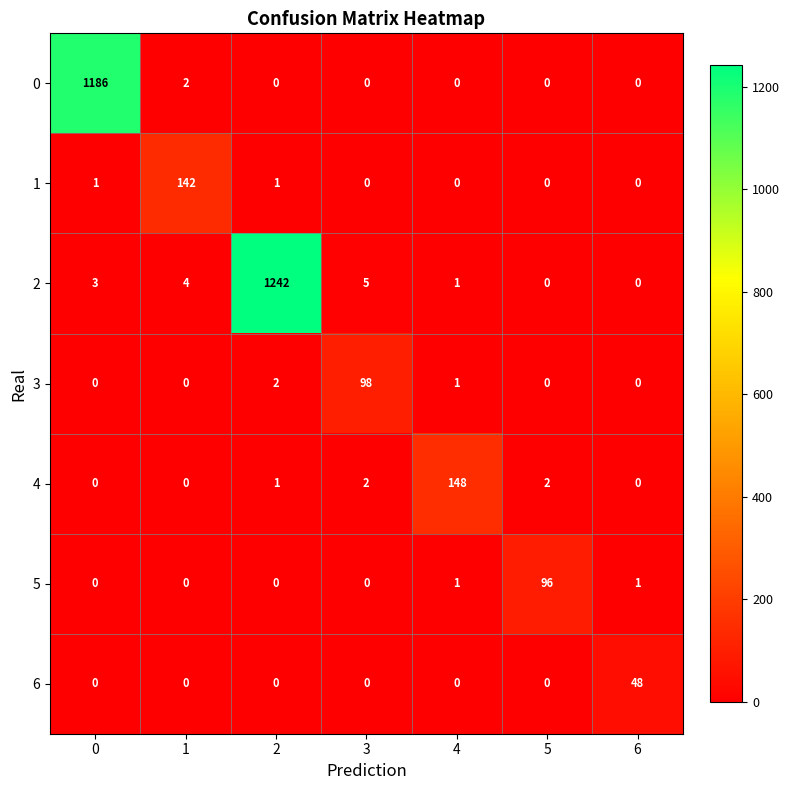

What value does the 6 series have at 6?

48